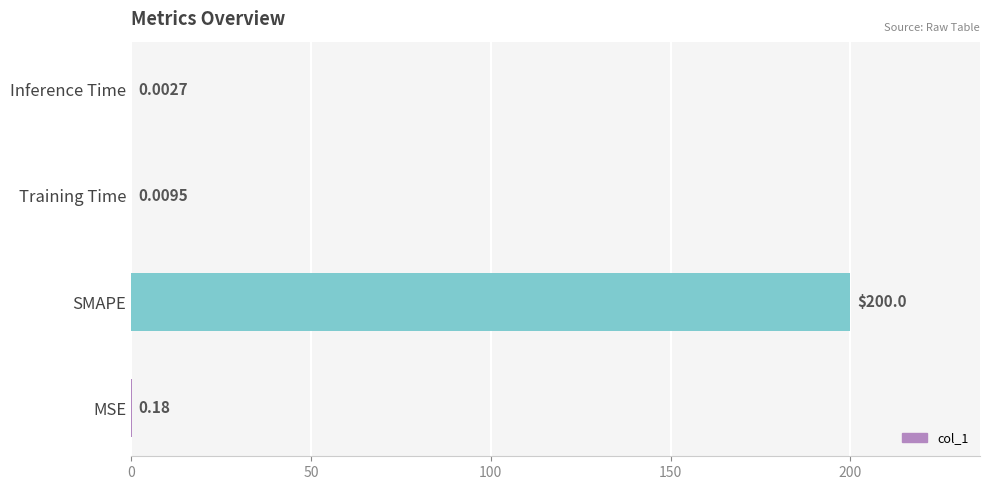

Where is the data nearest to the value 100?

MSE